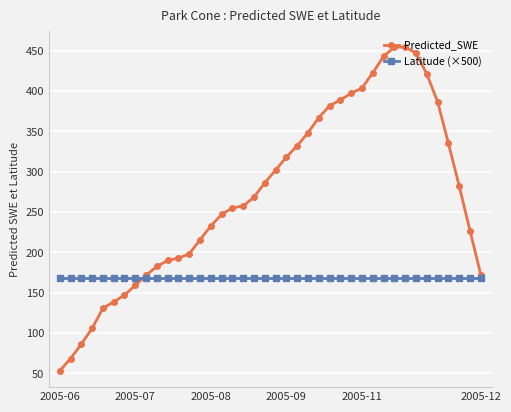

What is the value of the Predicted_SWE point at the 37th from the left?

335.3